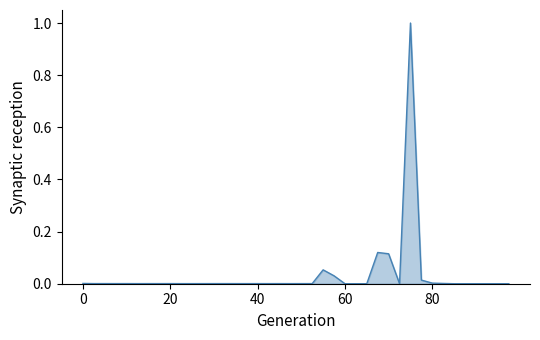

What is the greatest value displayed?

1.0